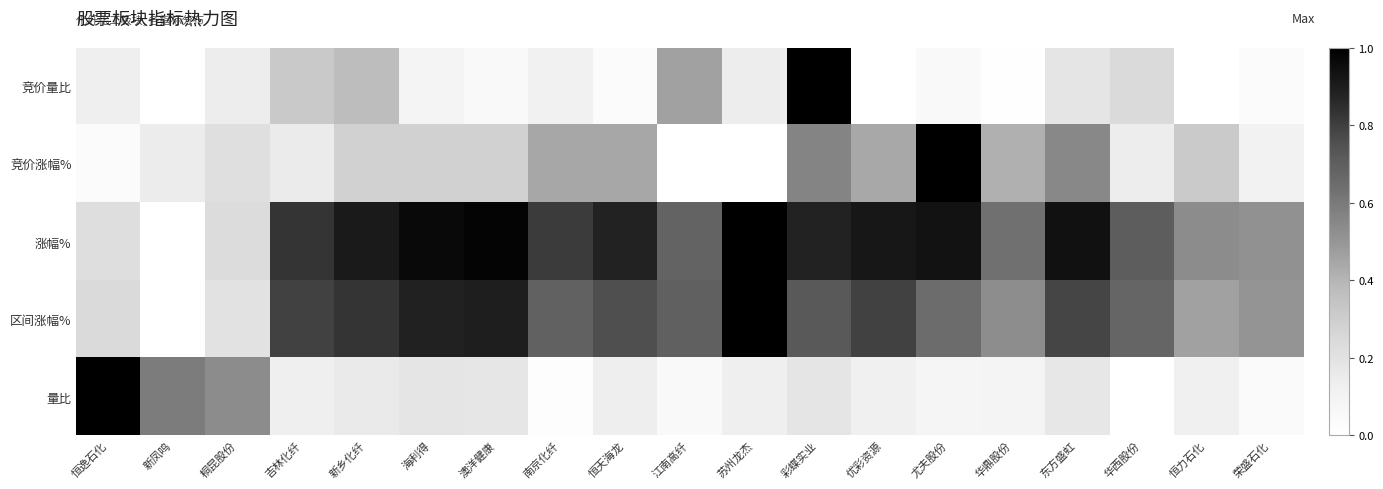

Between 优彩资源 and 恒力石化, which series saw the biggest shift?

涨幅%